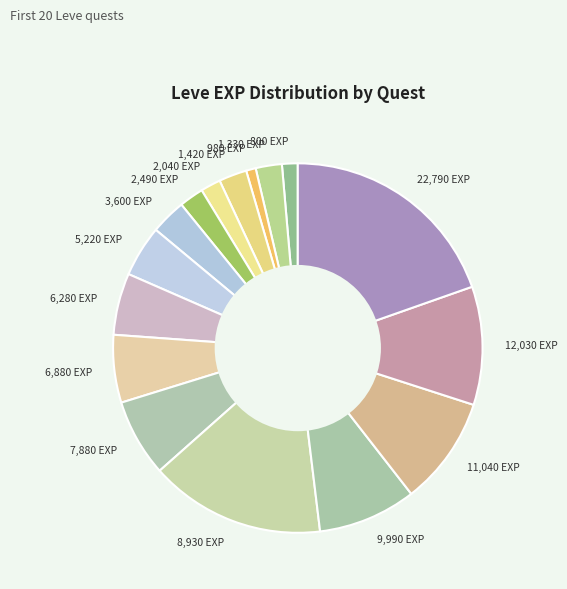

Is it true that 6,880 EXP is 6% of the pie?

True